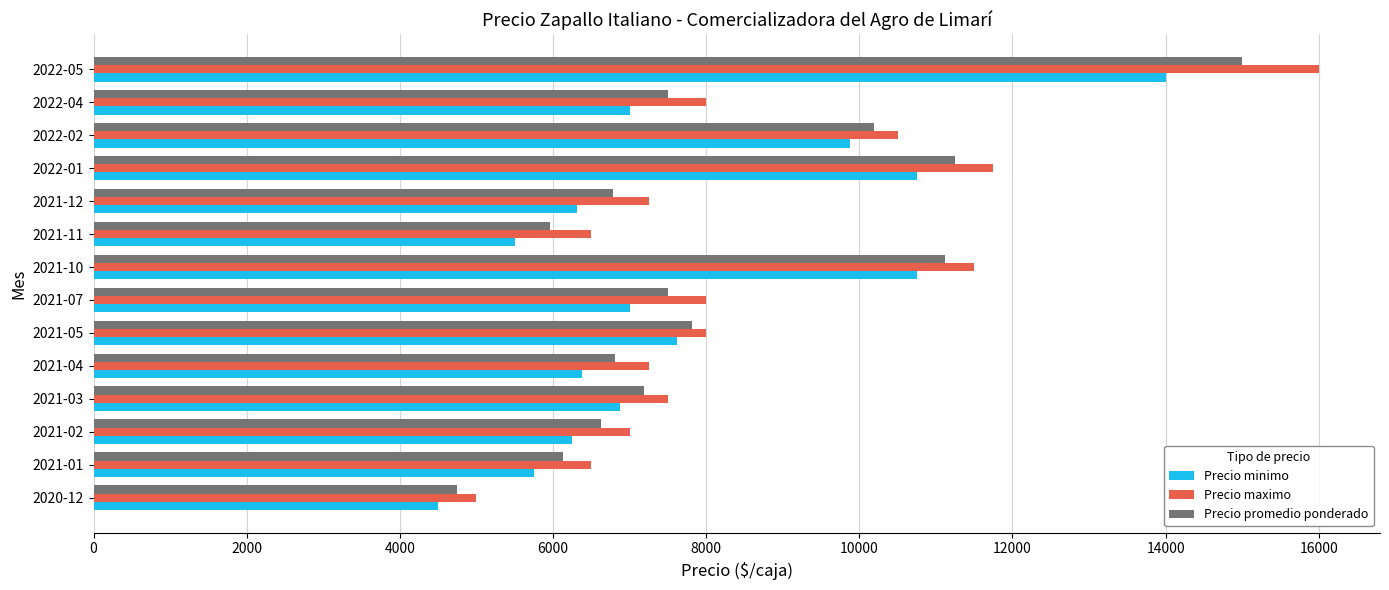

Rank the series by their maximum value, from highest to lowest.

Precio maximo, Precio promedio ponderado, Precio minimo